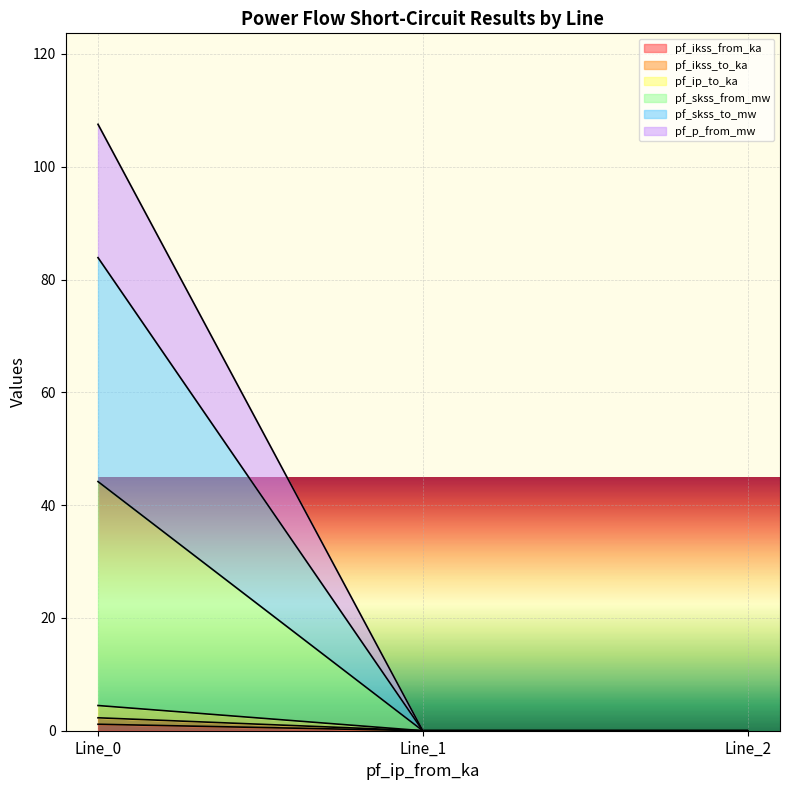

Is it true that pf_skss_from_mw equals 0.0 at Line_2?

True